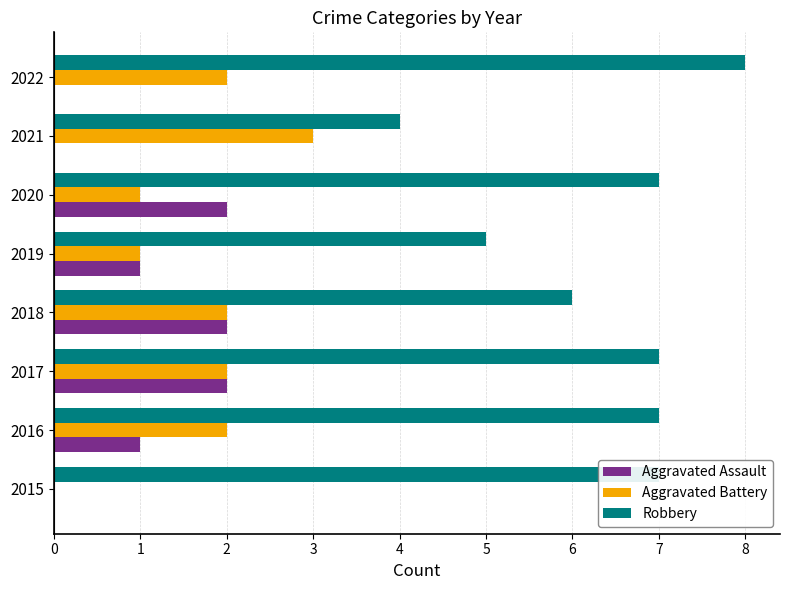

Which series changed the most between 2015 and 2016?

Aggravated Battery